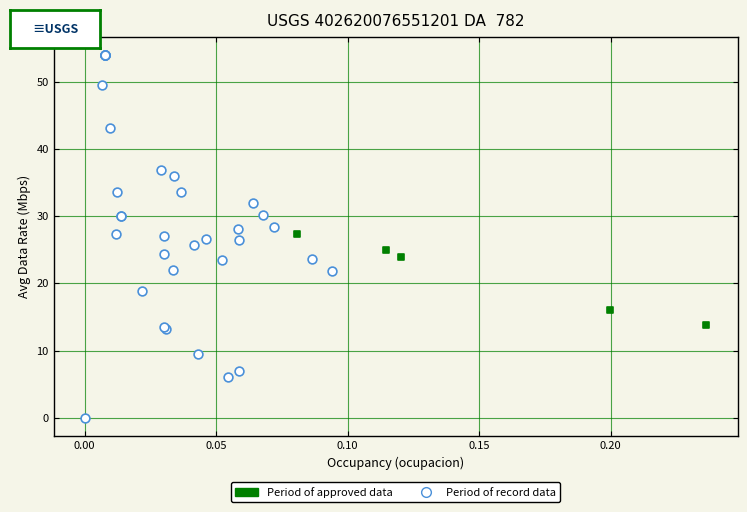

What are all the series names shown in the legend?

Period of approved data, Period of record data